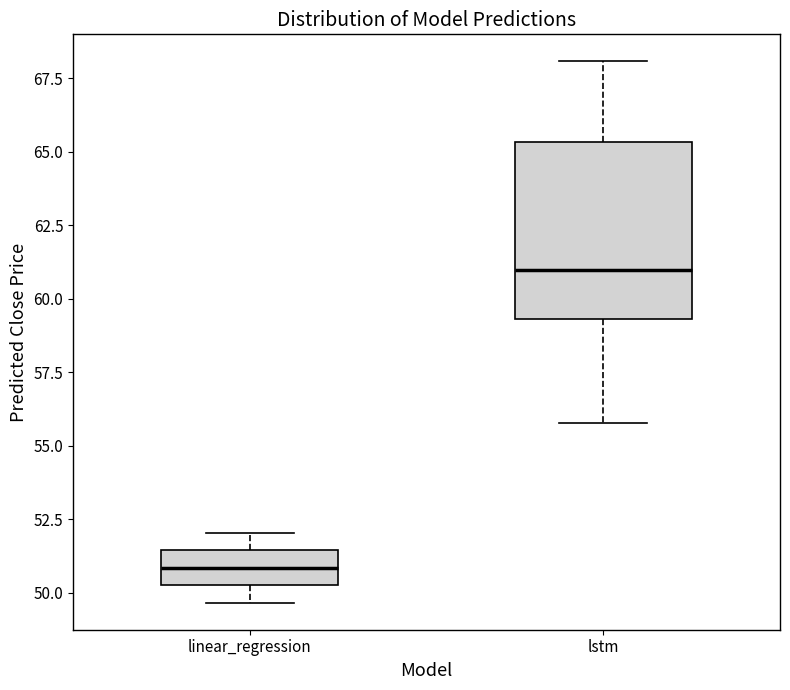

Which box is the tallest, from its lower edge to its upper edge?

lstm